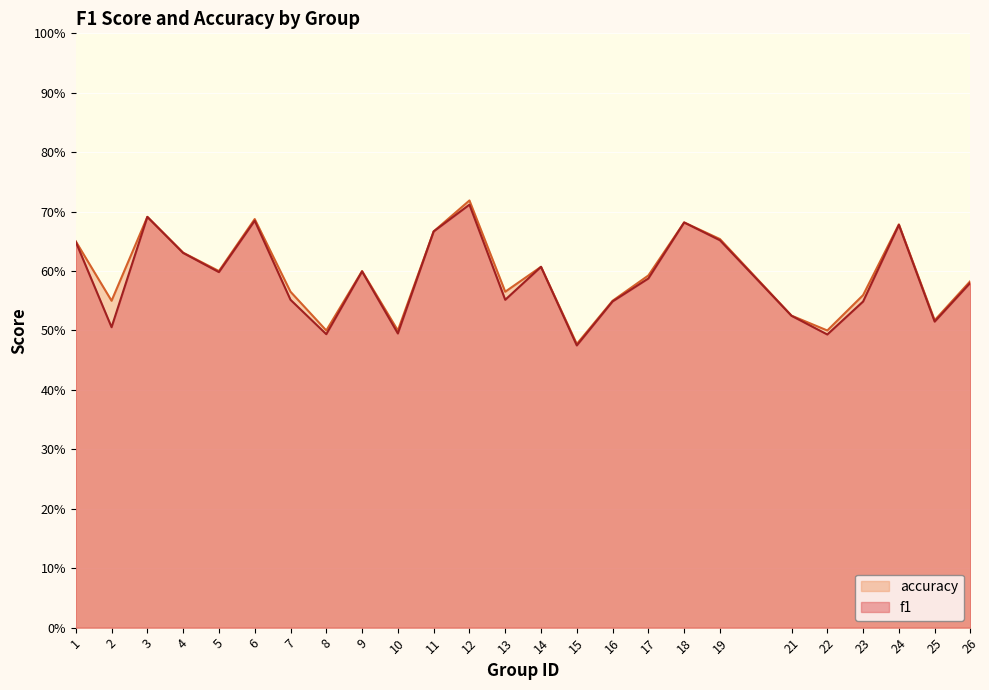

True or false: accuracy and f1 intersect in this chart.

False